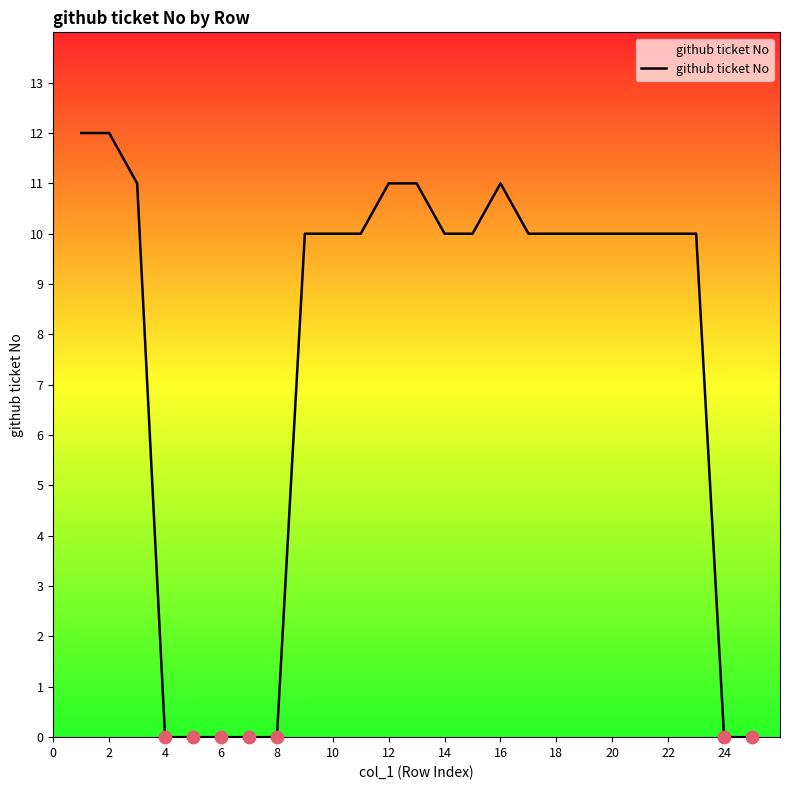

What is the difference between the maximum and minimum values?

12